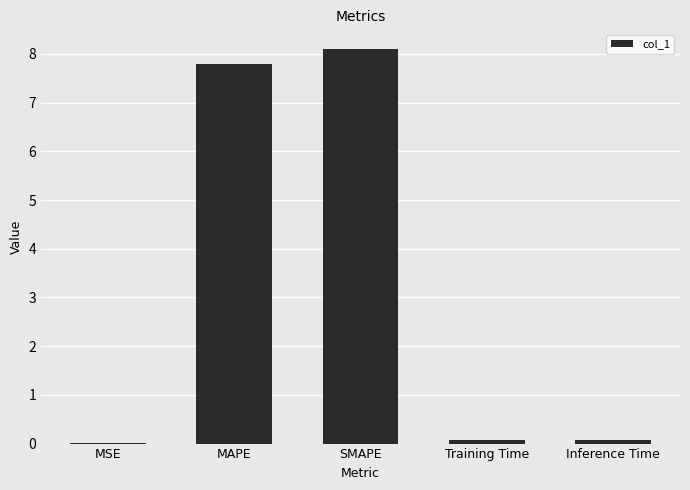

Are the bars horizontal?

No